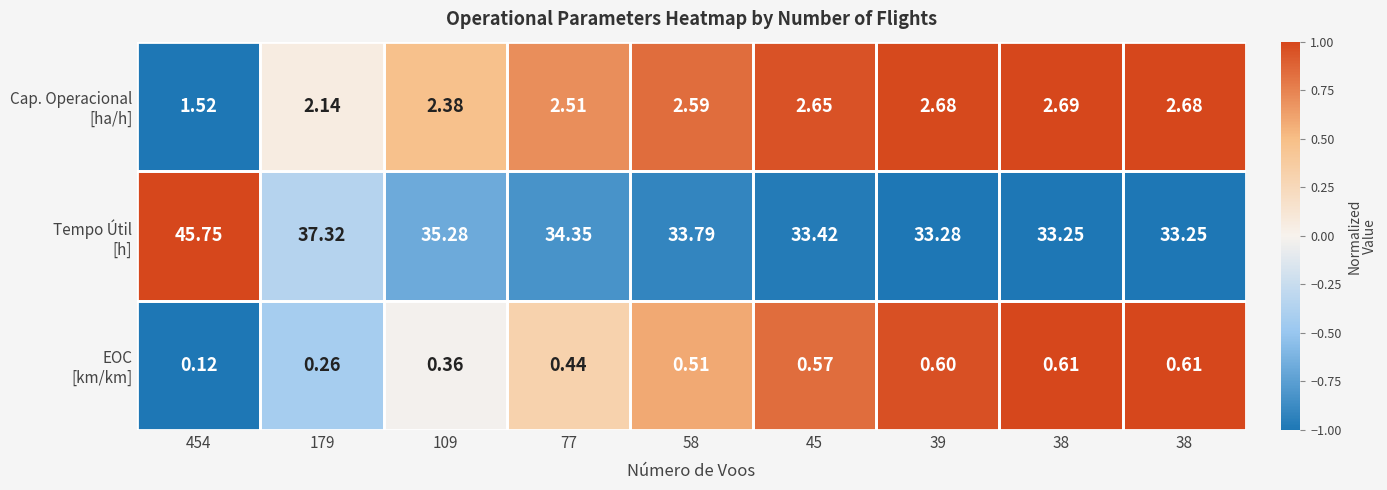

How many categories are shown in the chart?

9